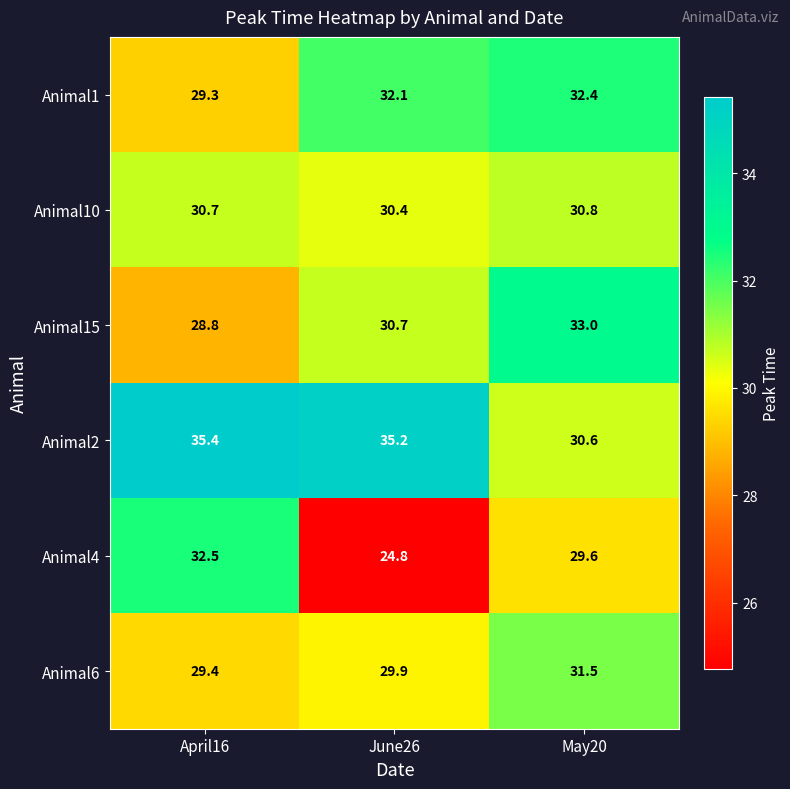

What is the difference between the Animal6 values at April16 and June26?

0.5